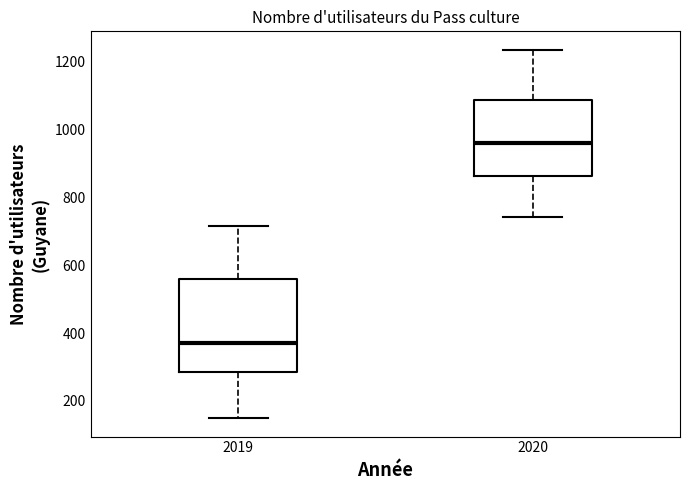

Where is the upper edge of the box at x = 2019 on the y-axis? The values are not printed on the chart, so give them approximately, as read against the axis.

560